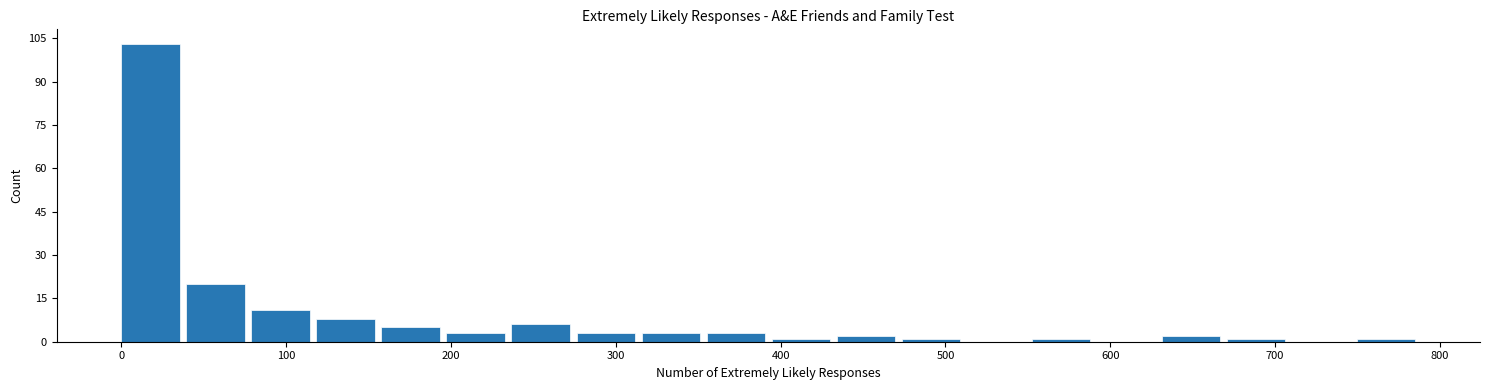

Read against the x-axis, roughly where is the centre of the tallest bar?

20